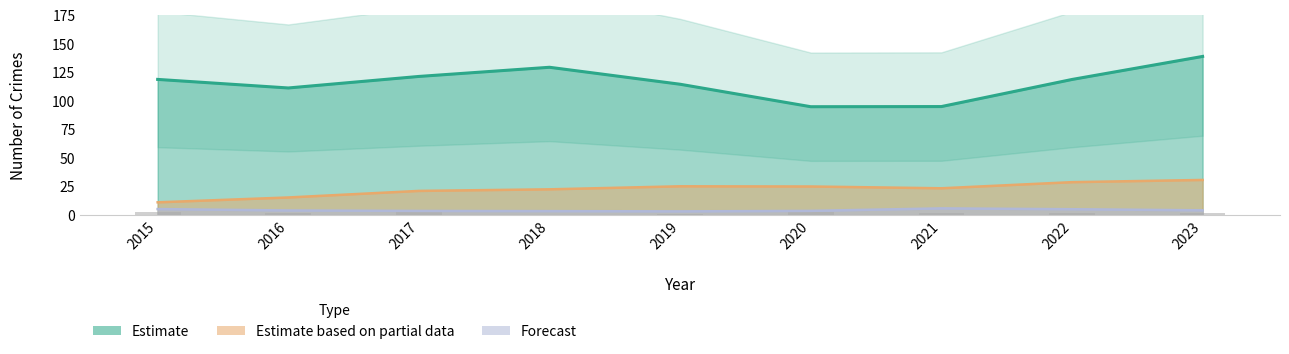

Are the bars horizontal?

No